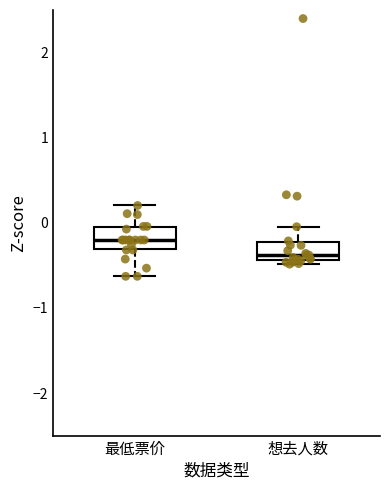

Where is the lower edge of the box for 想去人数 on the y-axis? The values are not printed on the chart, so give them approximately, as read against the axis.

-0.4